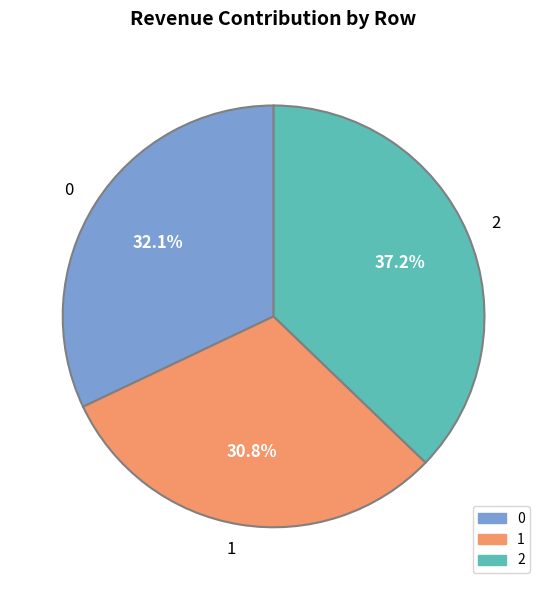

Do 1 and 2 together represent more than half of the pie?

Yes